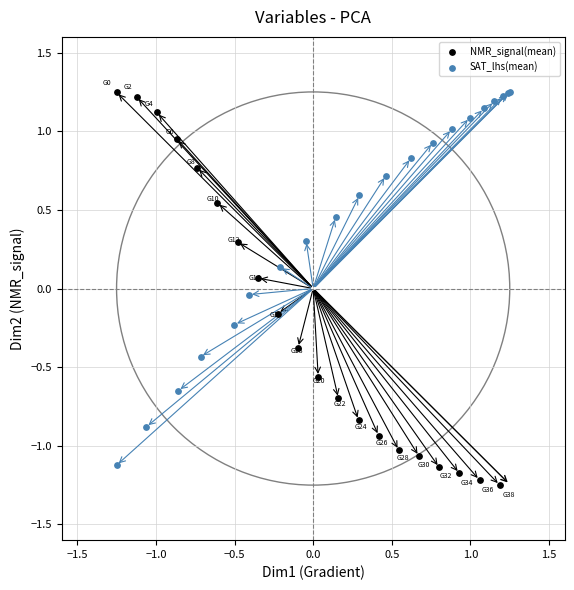

Which series has the largest Y range (max minus min)?

NMR_signal(mean)